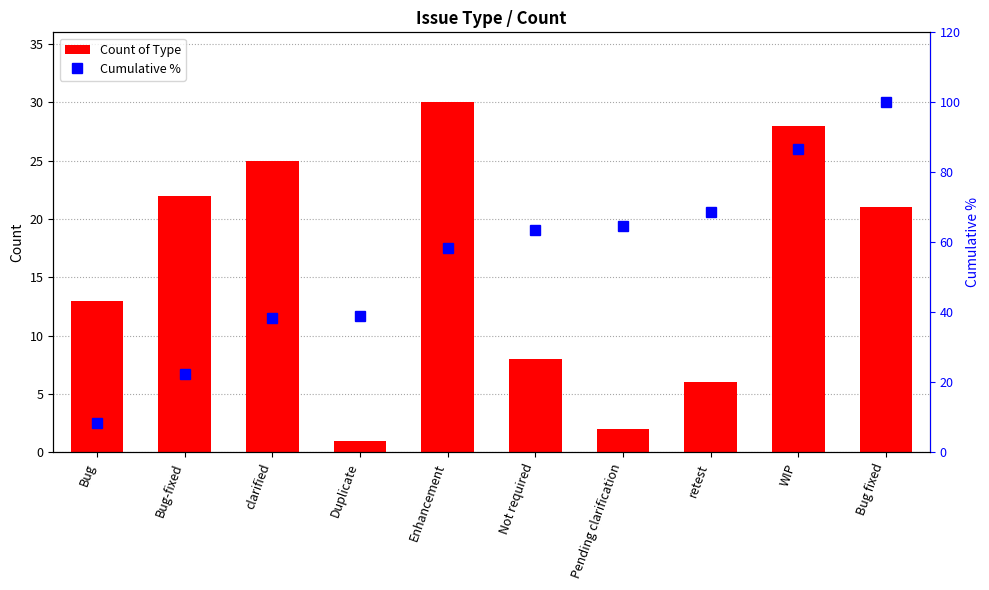

Are the bars horizontal?

No